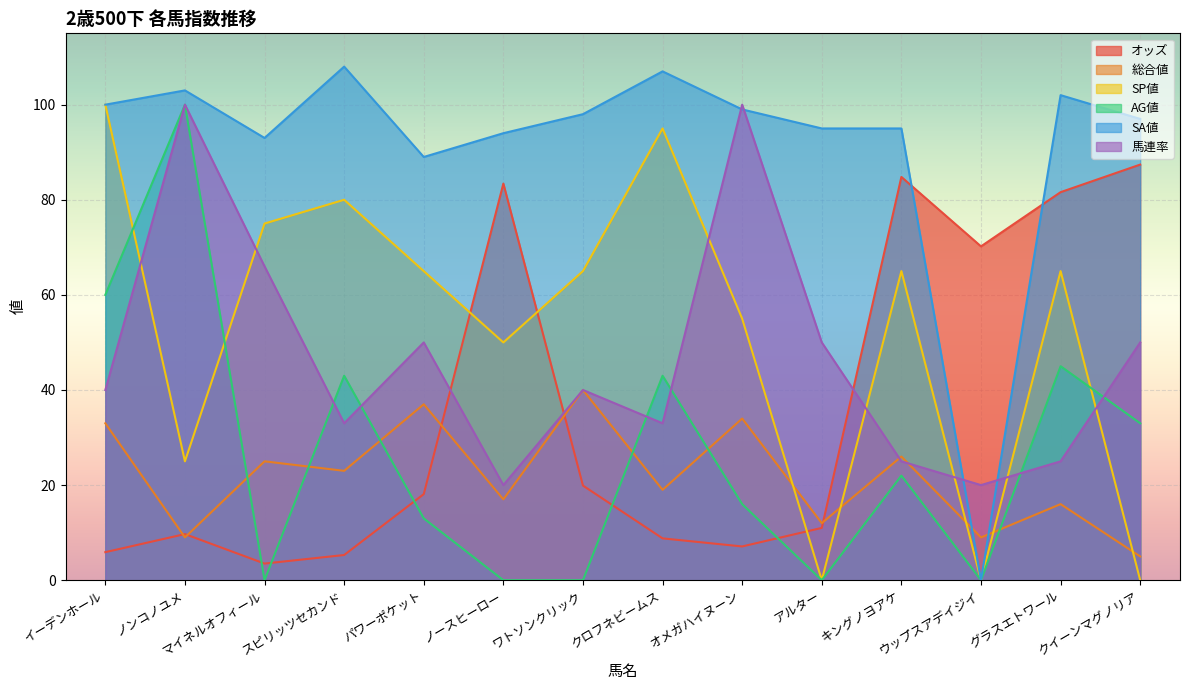

After their last crossing, which series has the higher values: SA値 or オッズ?

SA値